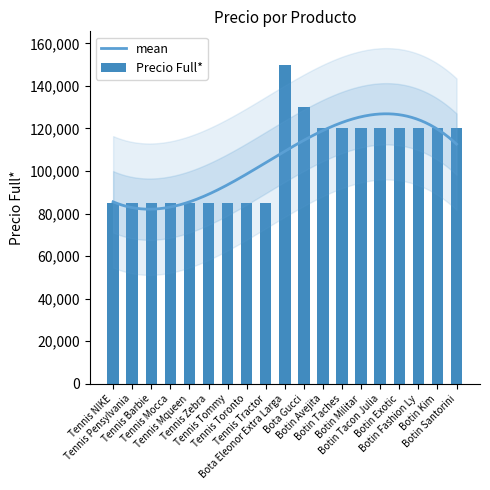

What is the minimum value shown in the chart?

85000